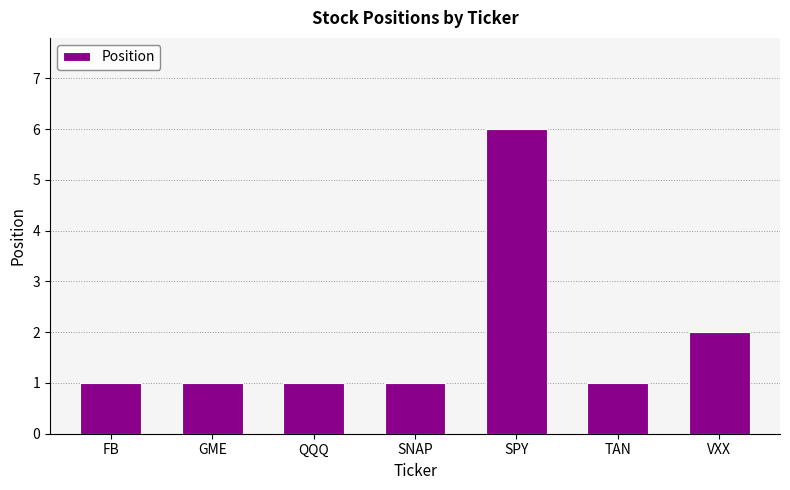

What is the label of the 1st bar from the right?

VXX